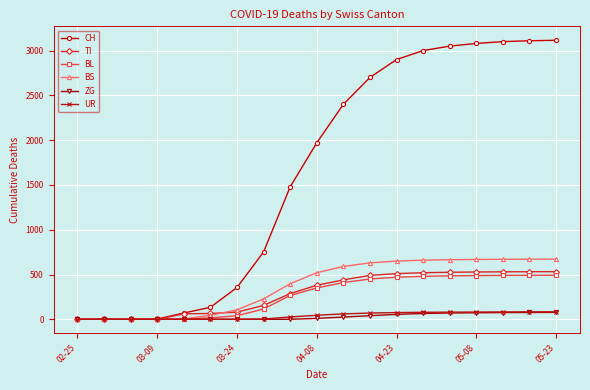

Does the chart display data point markers on the line(s)?

Yes